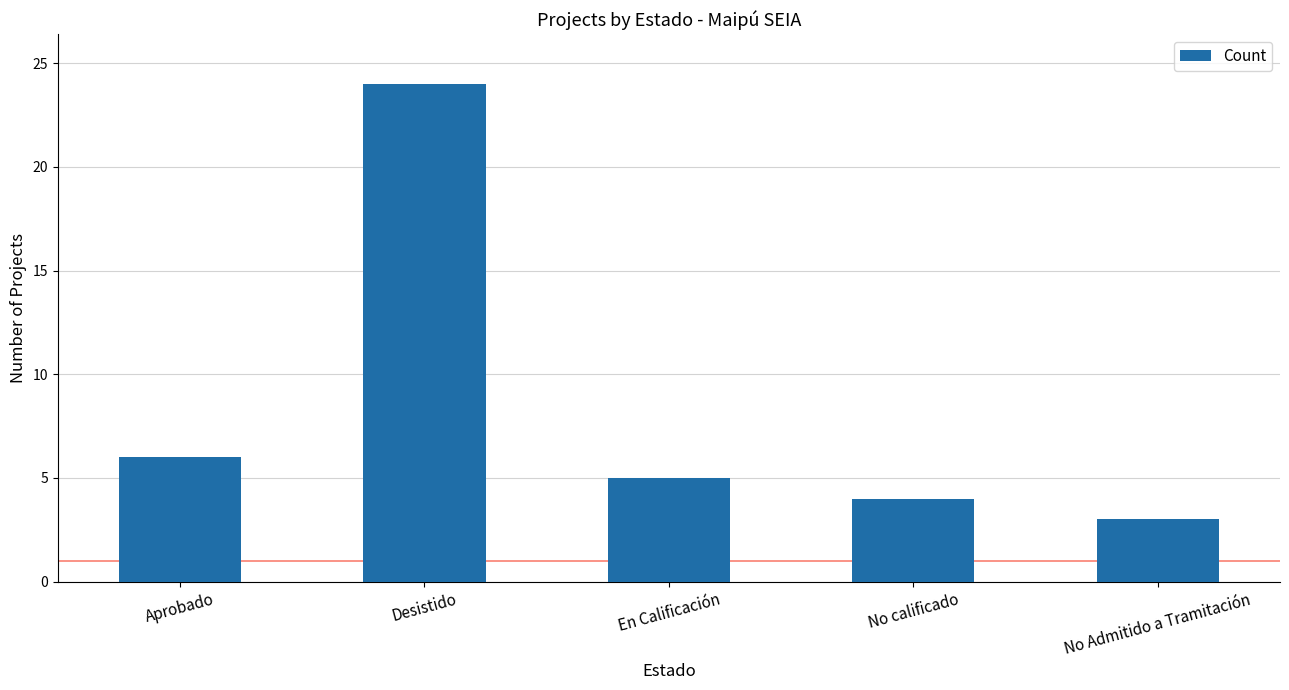

Rank the categories by value from highest to lowest.

Desistido, Aprobado, En Calificación, No calificado, No Admitido a Tramitación